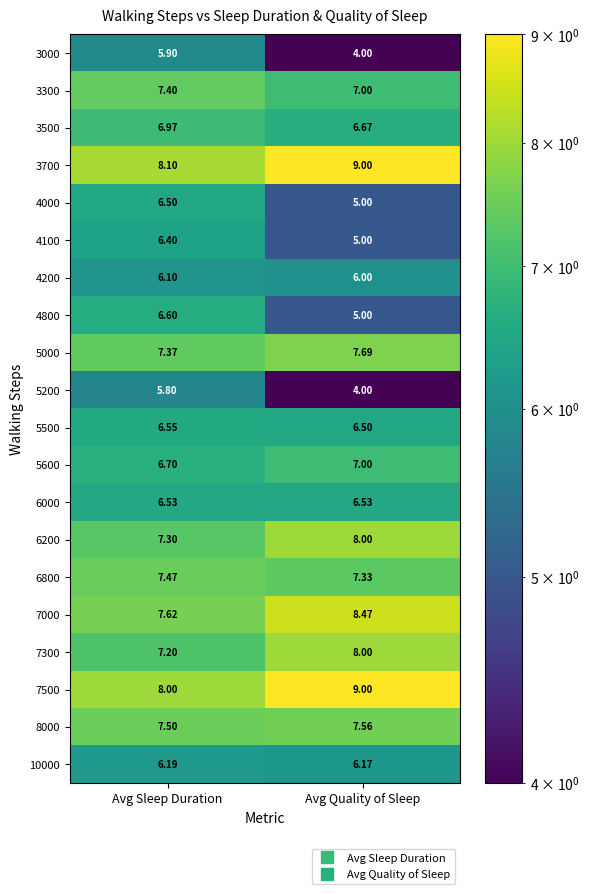

Which series has the largest total across all categories?

3700